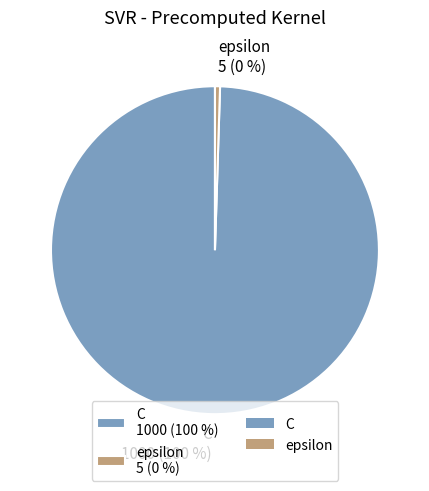

To the nearest percent, what is the average slice percentage?

50%